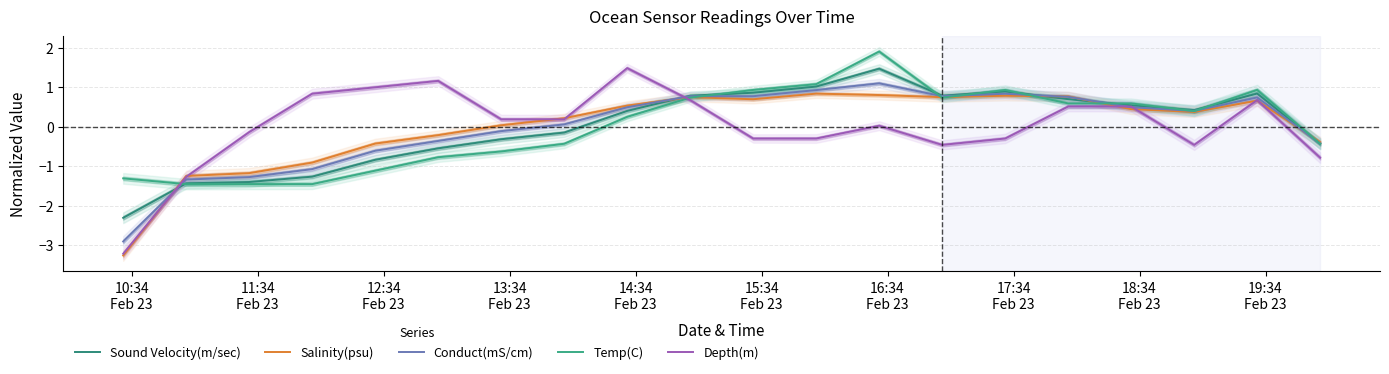

How many intersections are there between Sound Velocity(m/sec) and Conduct(mS/cm)?

5